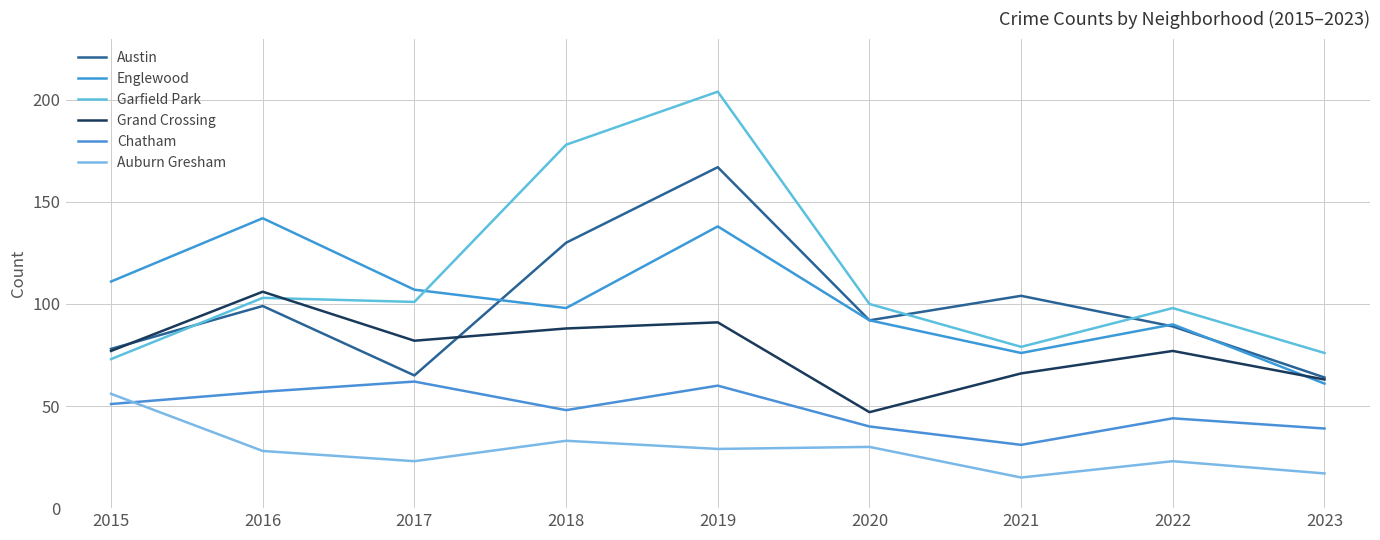

How many distinct data groups are displayed?

6